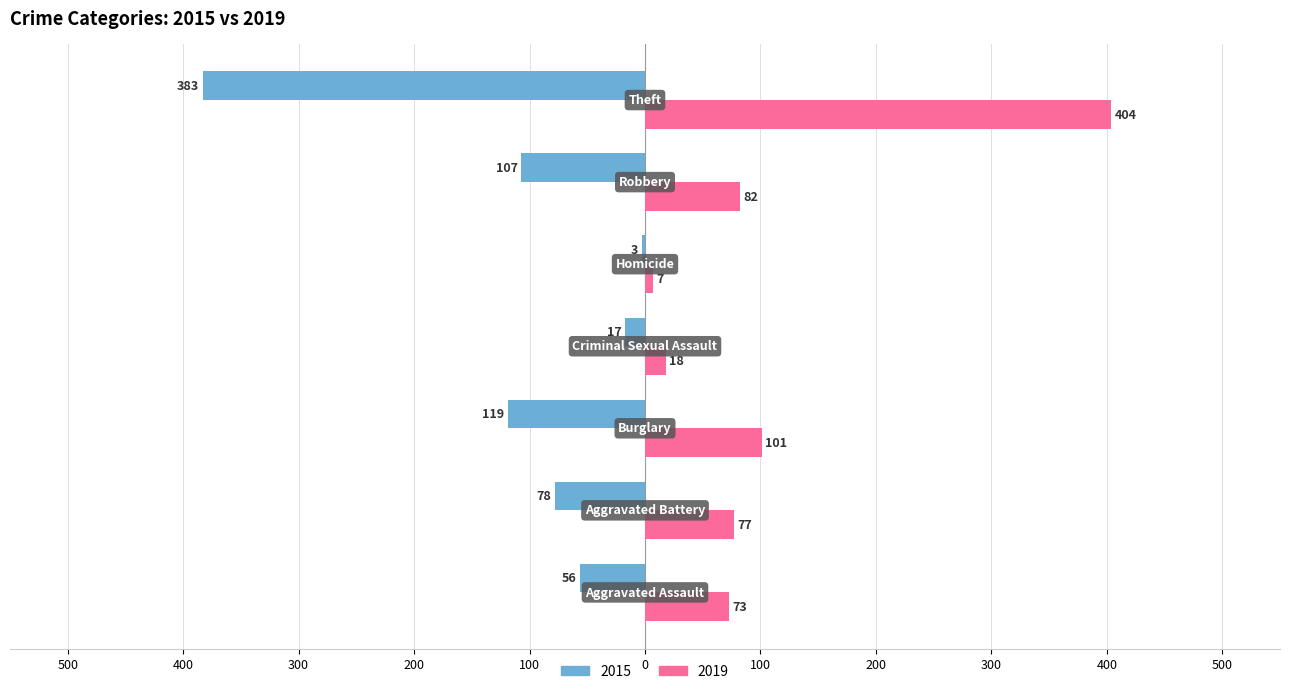

What are all the series names shown in the legend?

2015, 2019